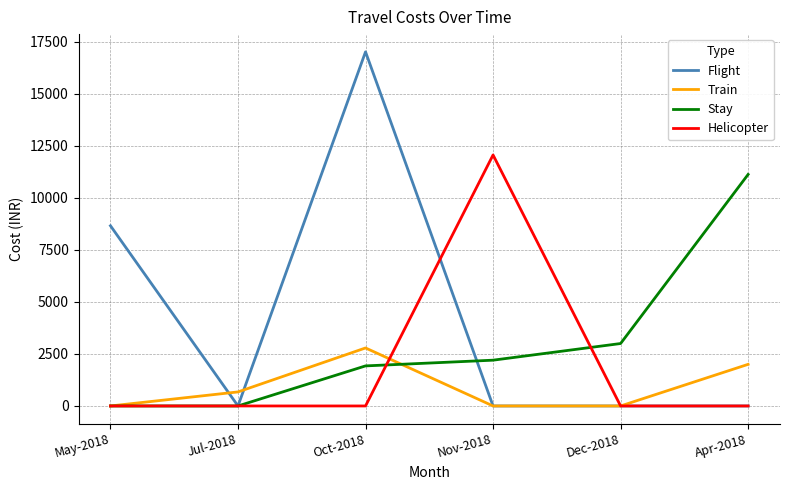

Reading right to left, what are all the values shown in this chart?

Flight: 0	0	0	17016	0	8658
Train: 2000	0	0	2787	675	0
Stay: 11125	3000	2200	1925	0	0
Helicopter: 0	0	12060	0	0	0